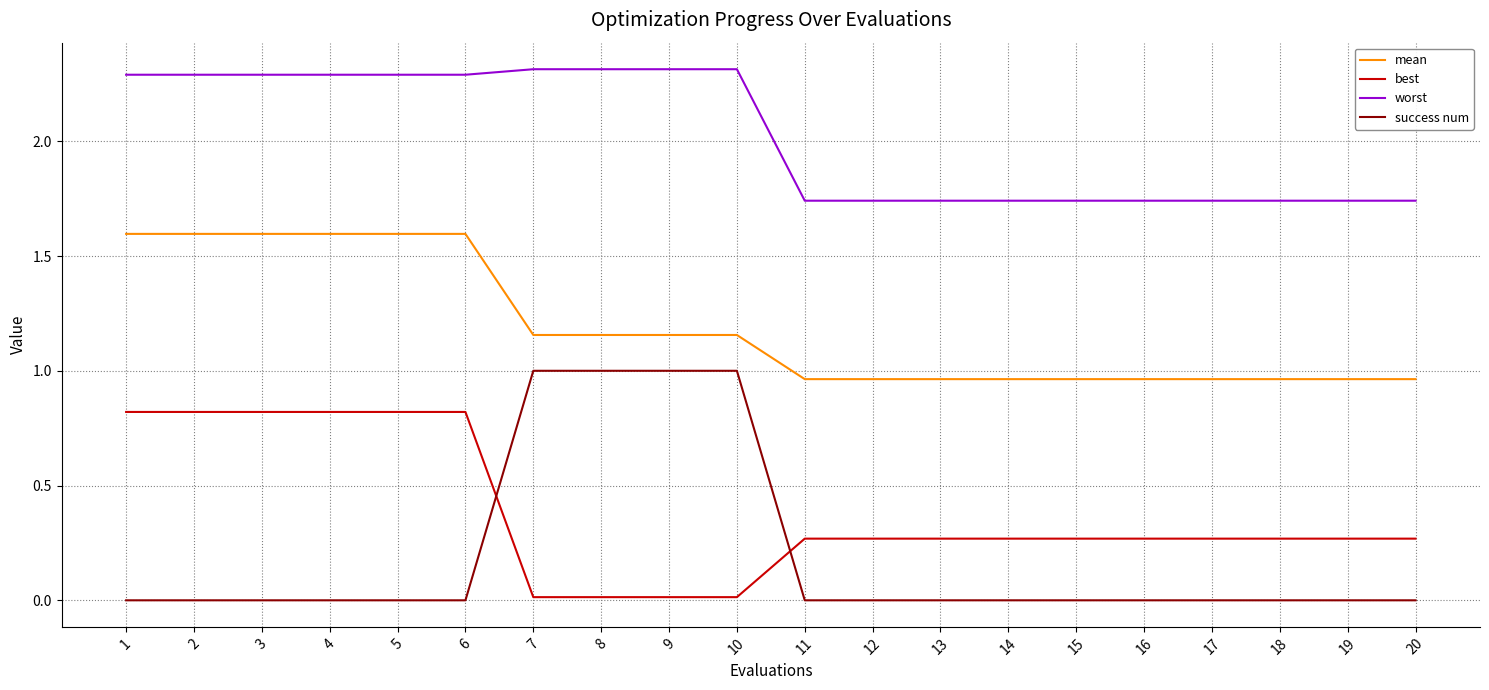

Which series has the largest total across all categories?

worst